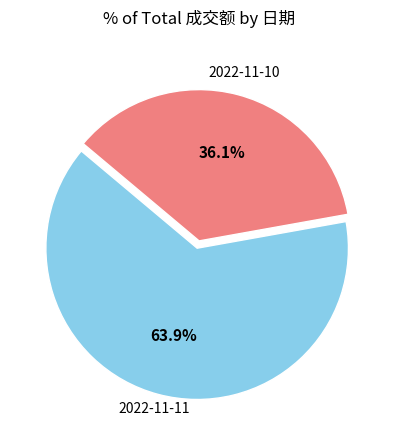

Does any single category account for the majority?

Yes